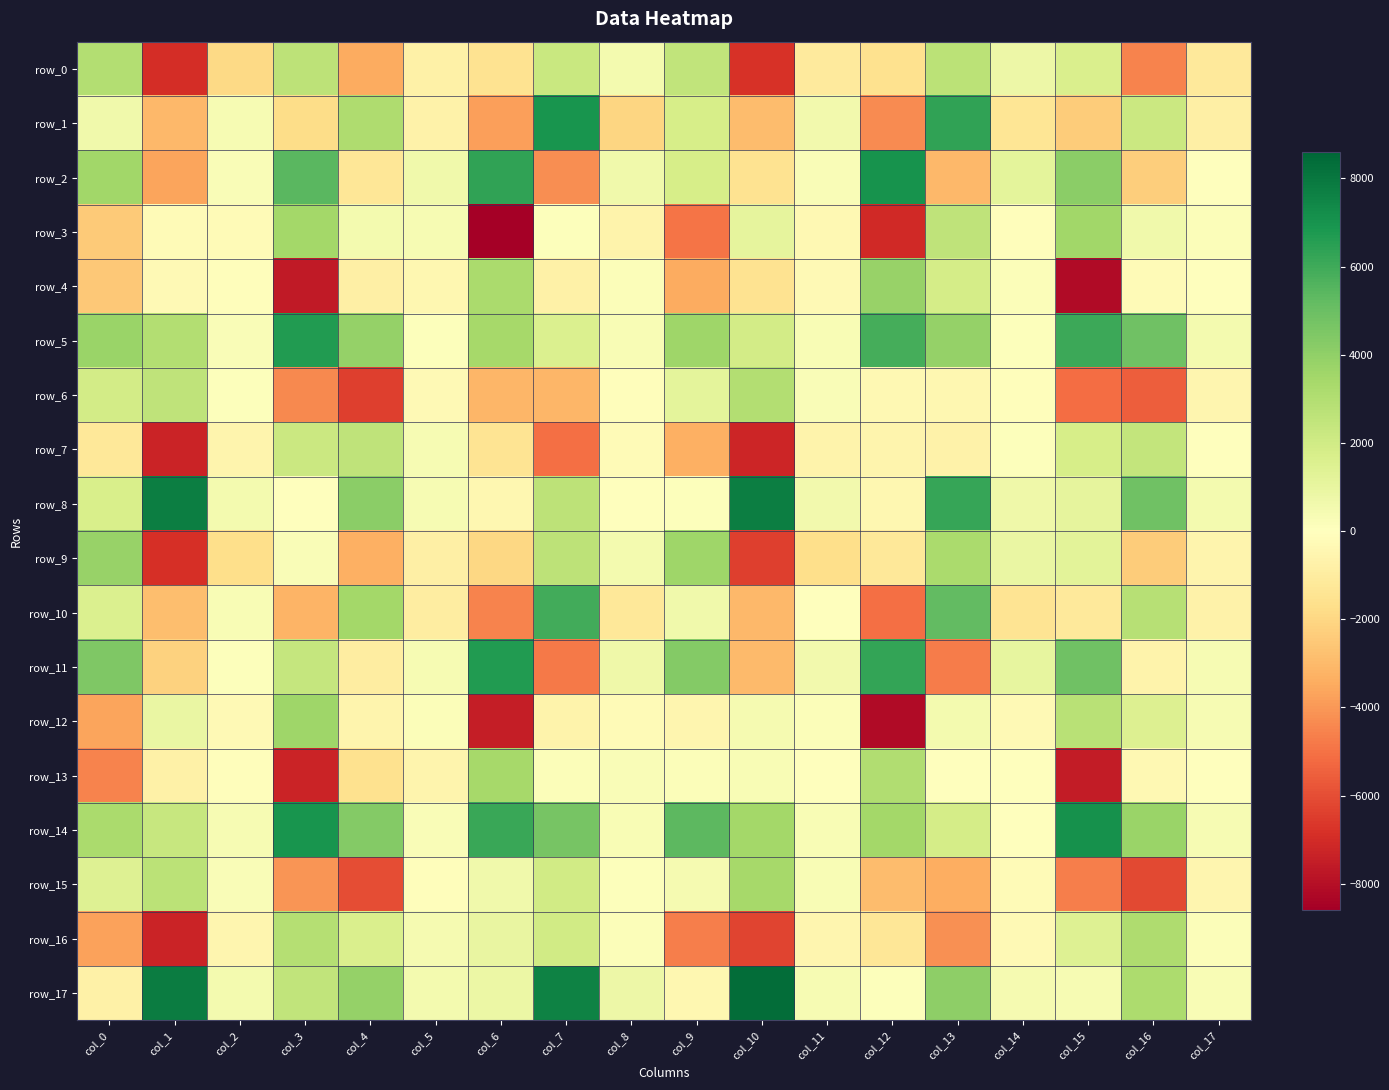

What is the sum of the row_3 values at col_6 and col_10?

-7456.0